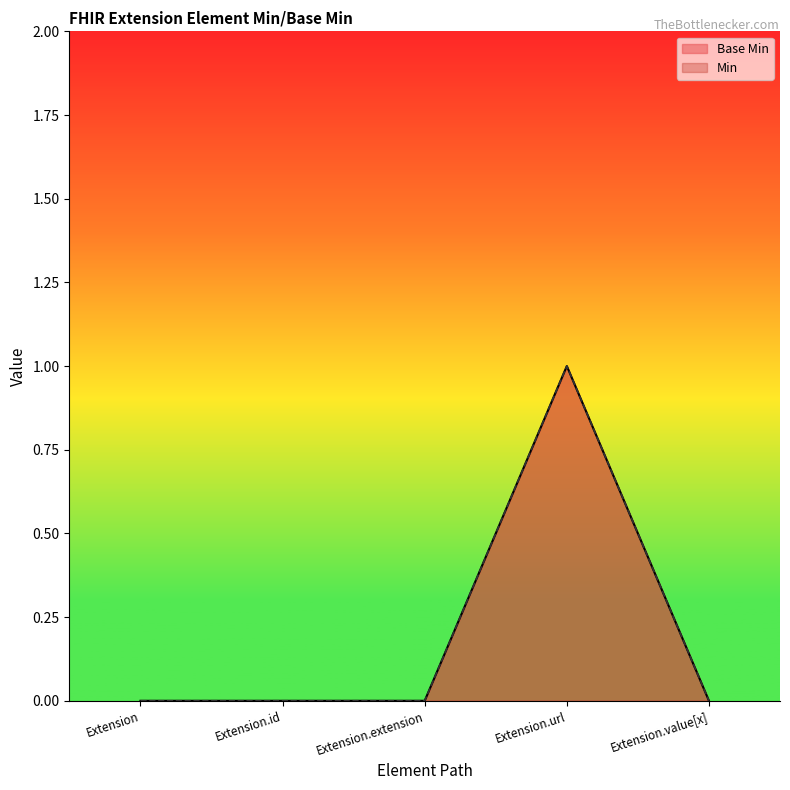

What is the difference between the maximum and second lowest values?

1